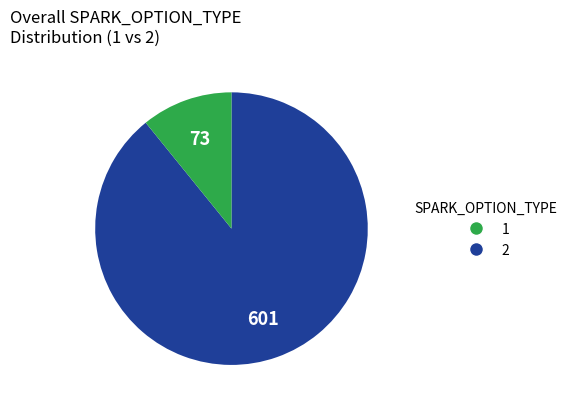

Combined, do 1 and 2 account for over 50%?

Yes